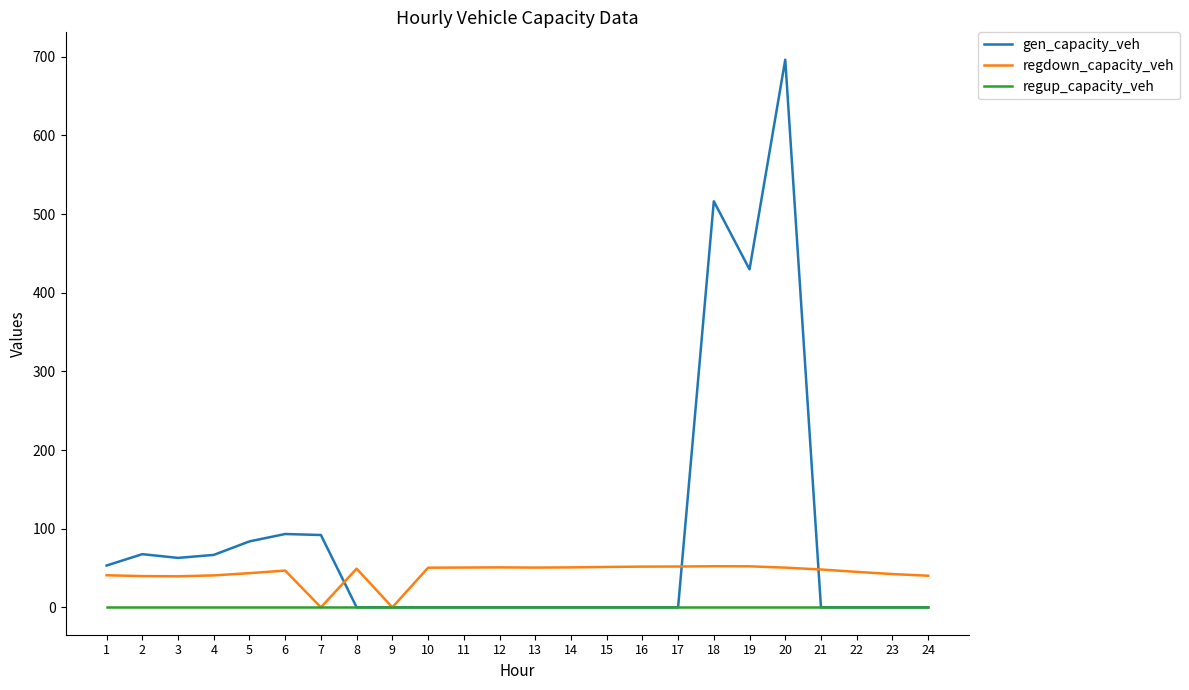

What is the total value across all series at 2?

107.3